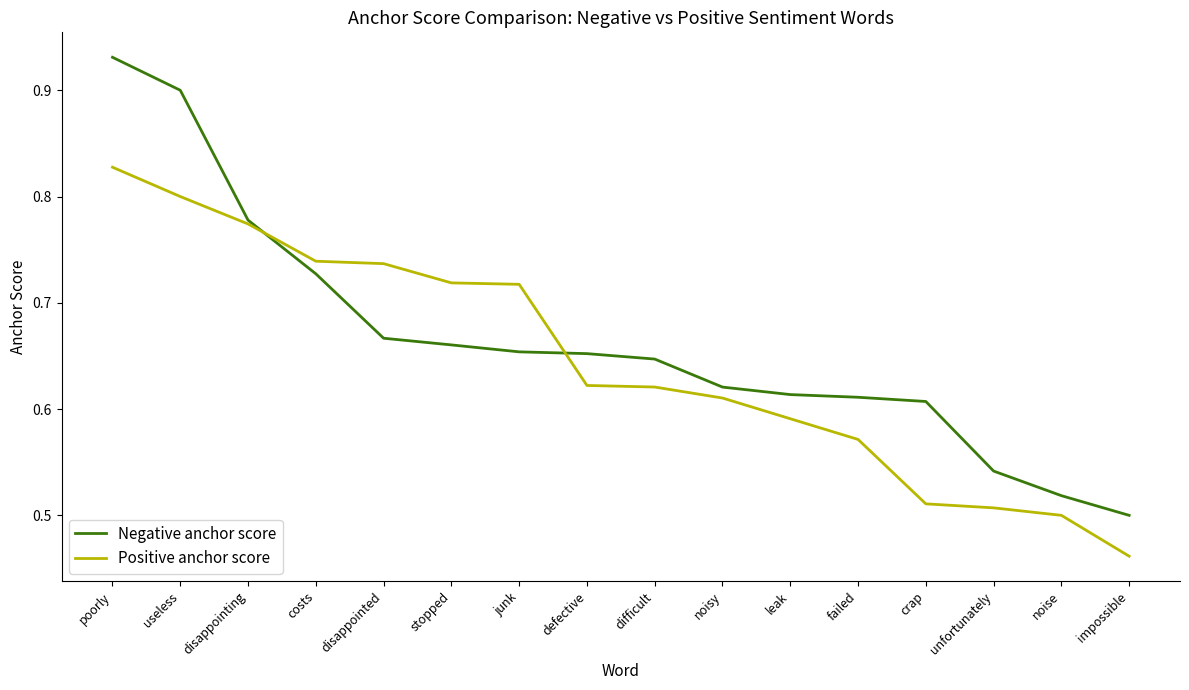

How many lines are shown in the chart?

2